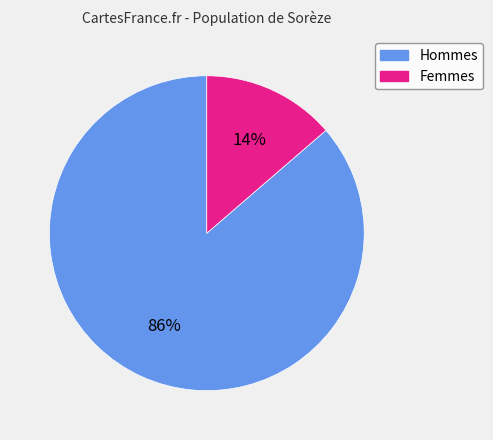

Is there a majority slice in this chart?

Yes